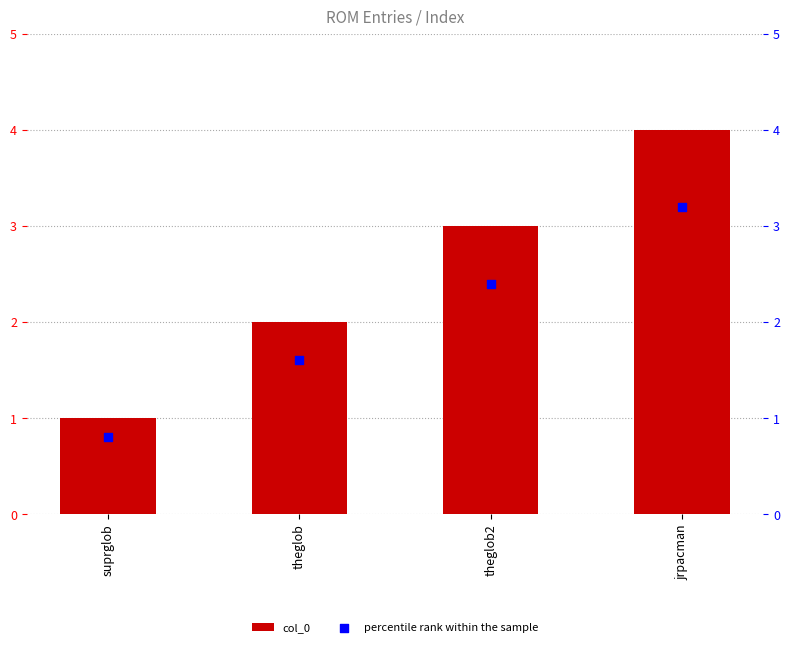

Which series contains the lowest Y value?

percentile rank within the sample